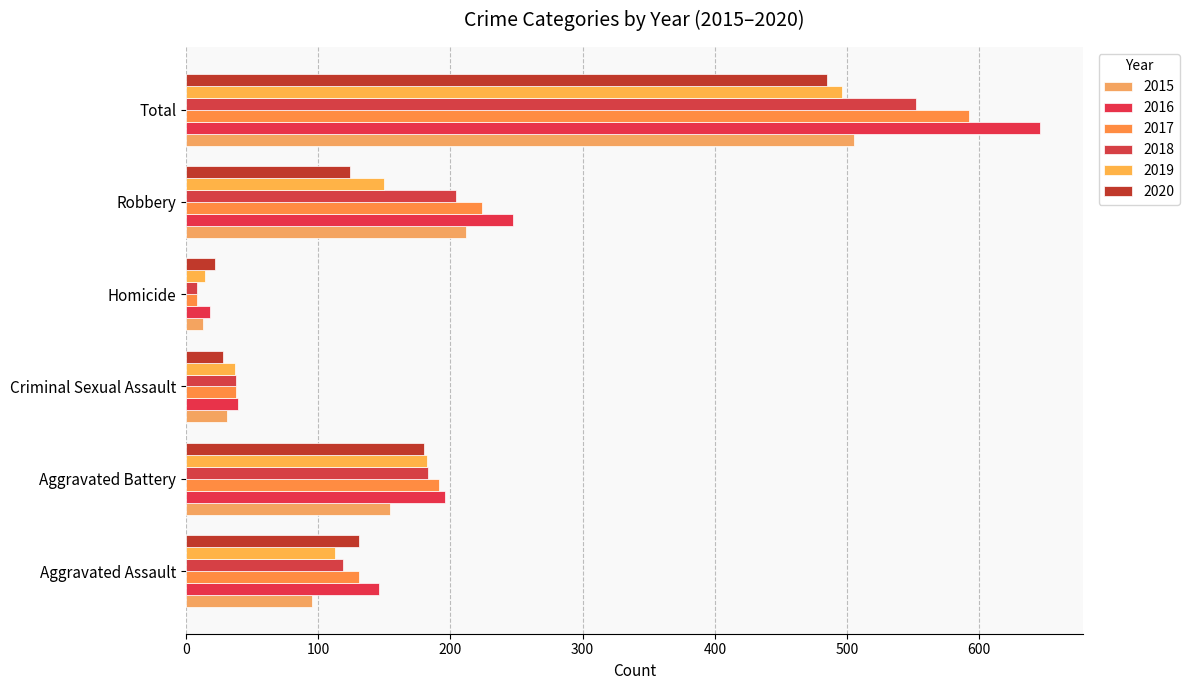

What position from the left is Total?

6